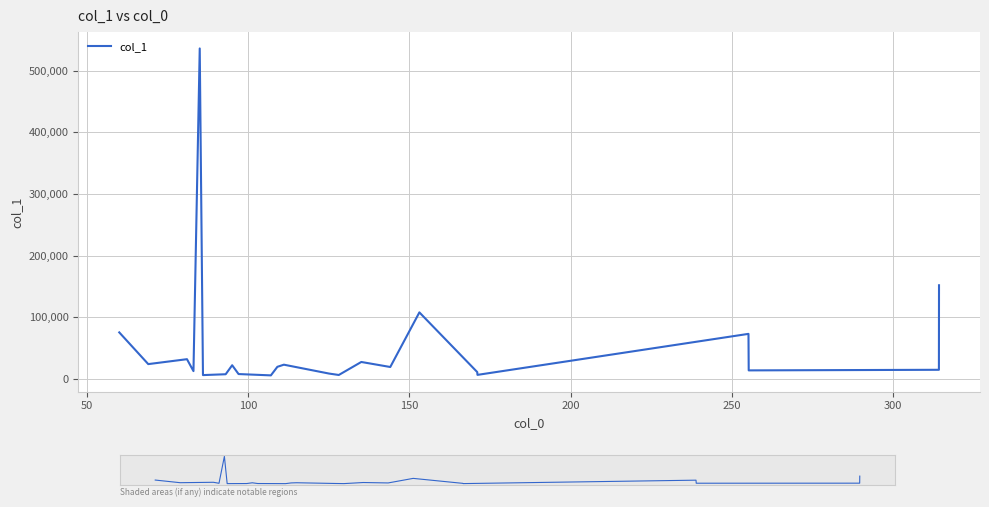

What is the value of the 11th point from the left?

19720.8